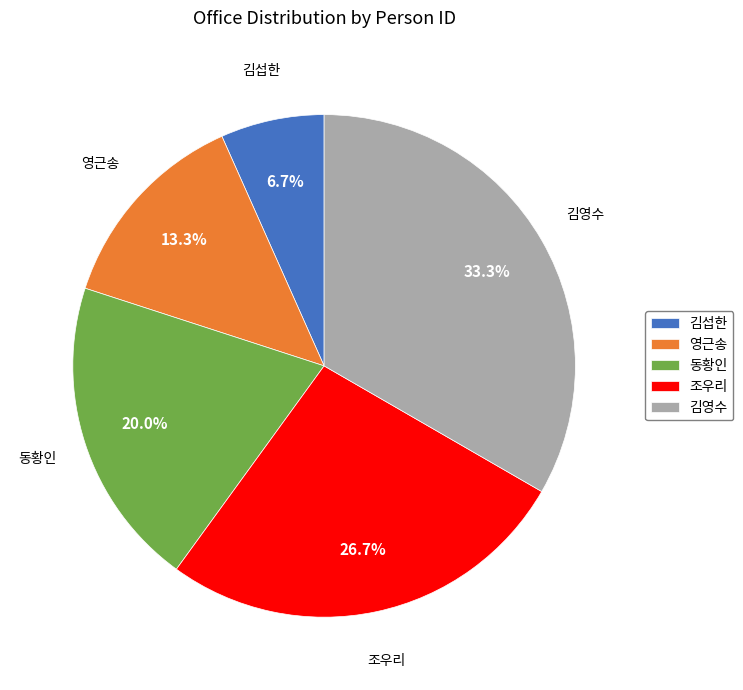

How many slices are in this pie chart?

5